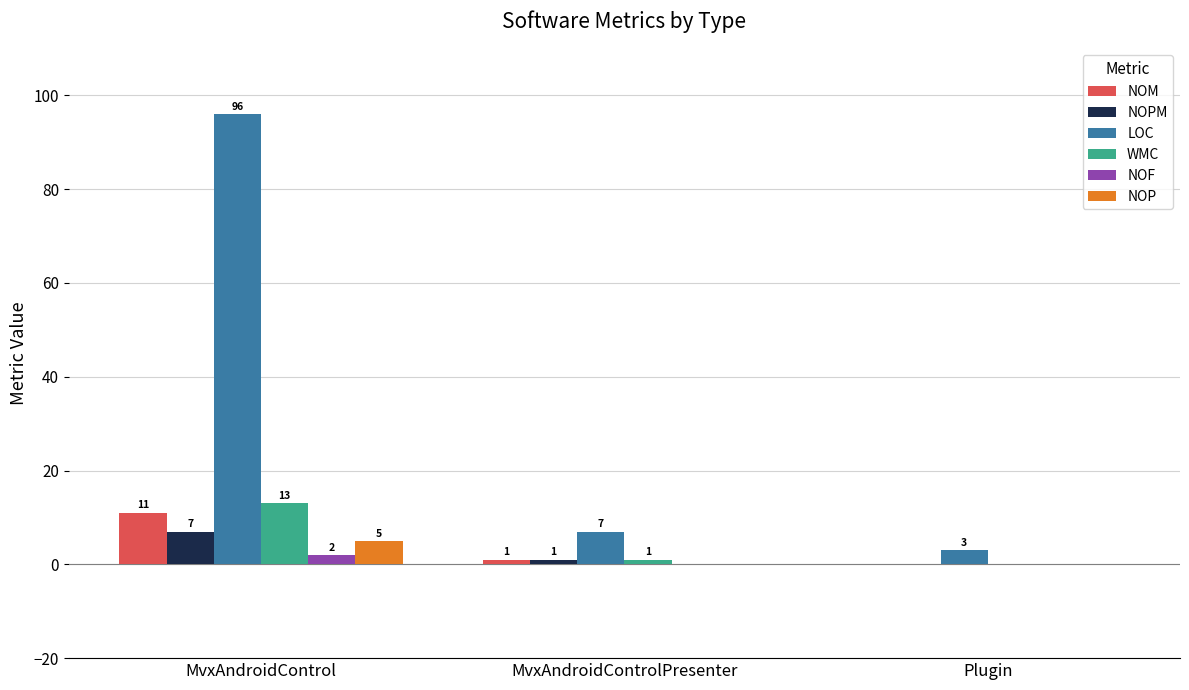

What are all the series names shown in the legend?

NOM, NOPM, LOC, WMC, NOF, NOP